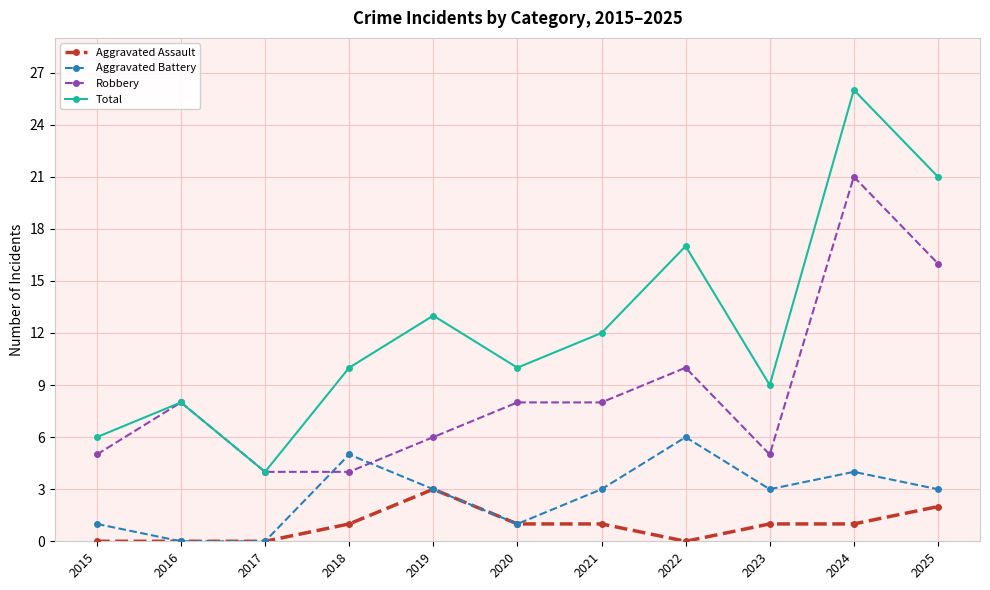

What is the value of the Robbery point at the 1st from the left?

5